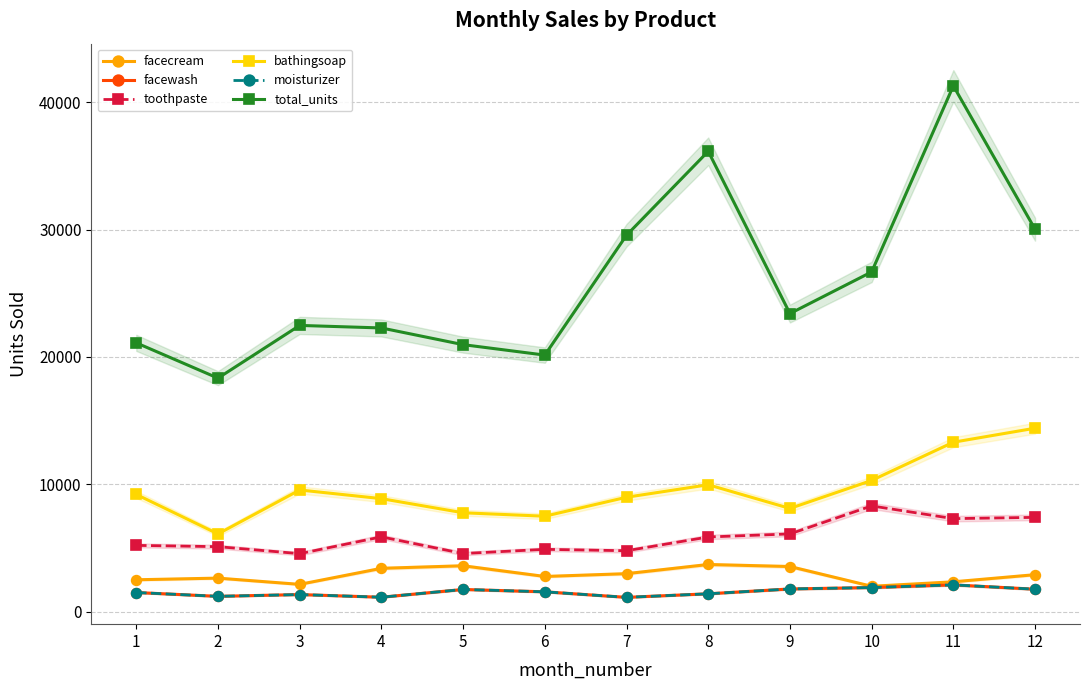

Which series has the largest total across all categories?

total_units